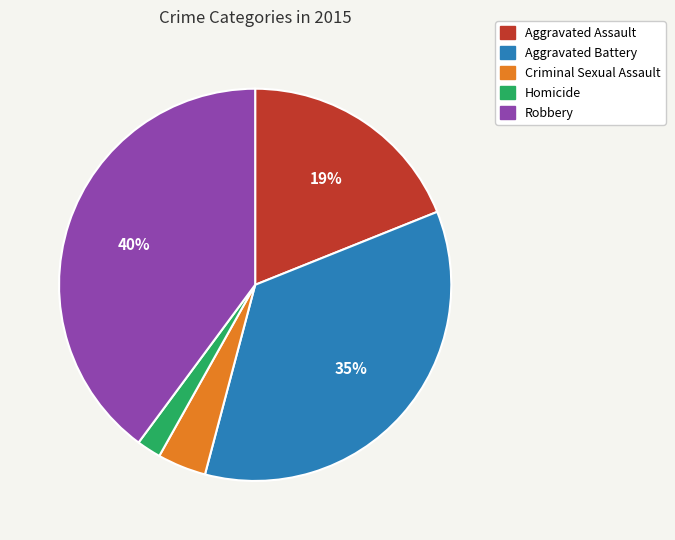

To the nearest percent, what portion does Aggravated Assault represent?

19%